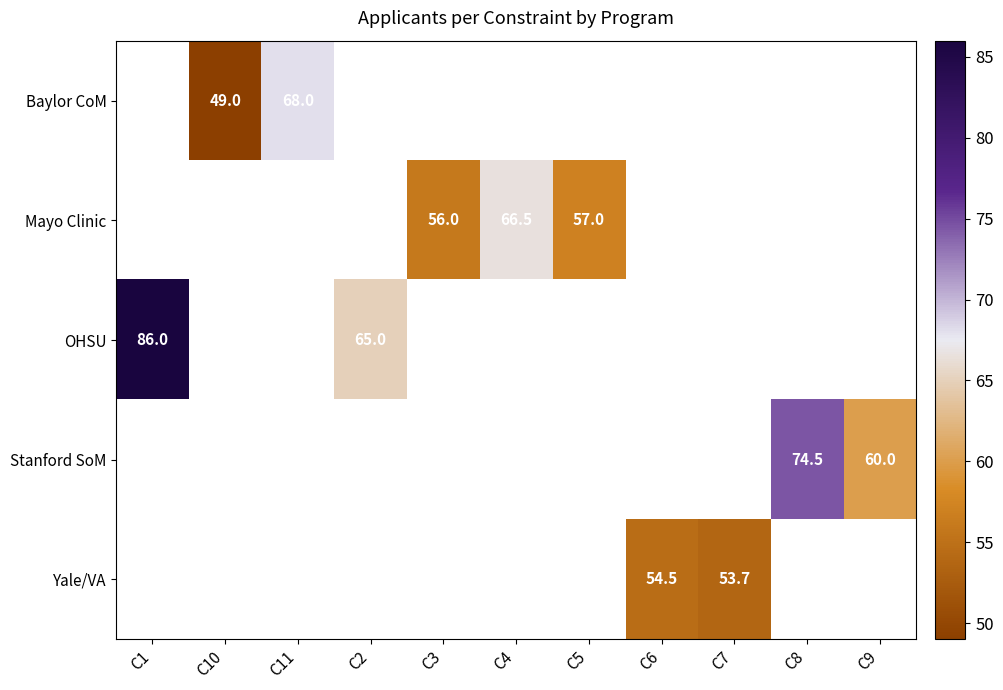

Which label corresponds to the smallest value in the chart?

C10